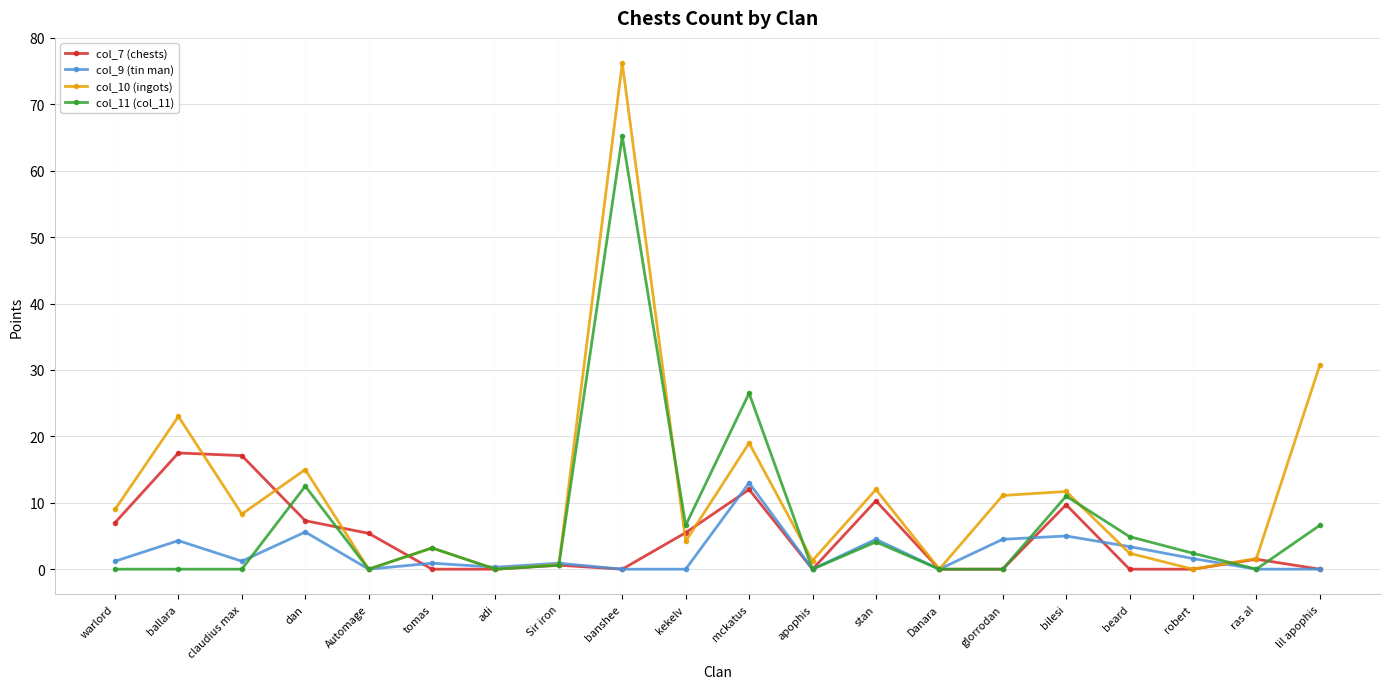

Where is the first local minimum for col_10 (ingots)?

claudius max